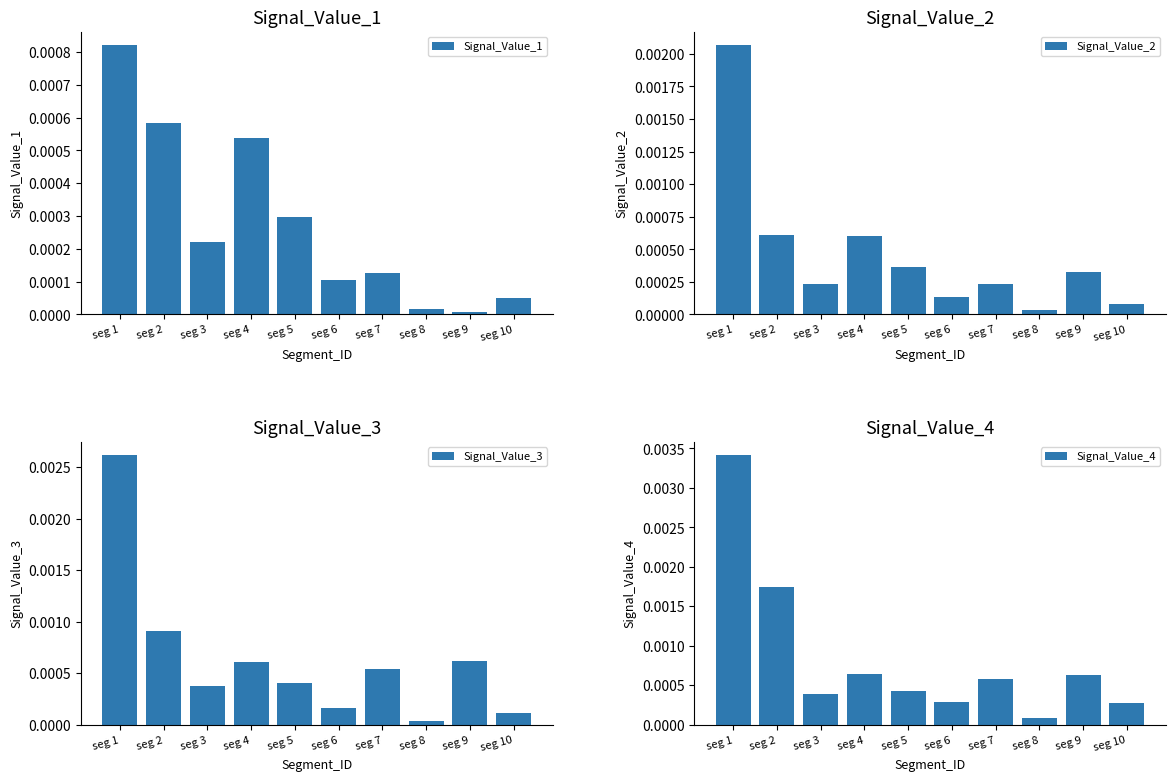

At seg 9, list the series in order from largest to smallest.

Signal_Value_4, Signal_Value_3, Signal_Value_2, Signal_Value_1